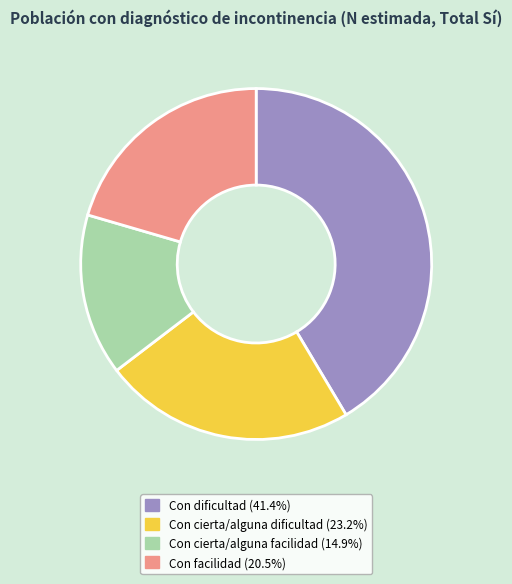

Is there a majority slice in this chart?

No